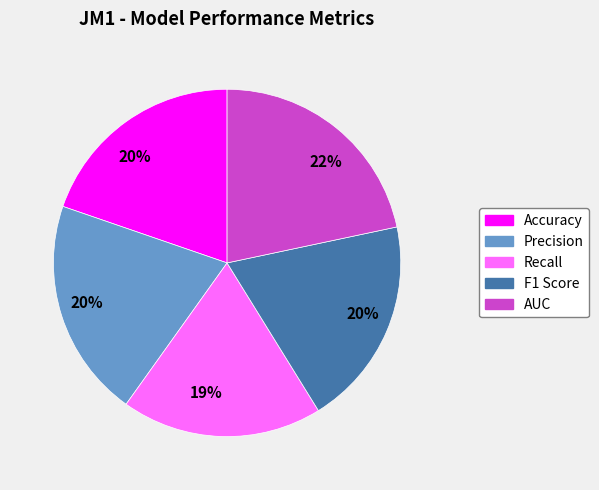

Is there a majority slice in this chart?

No